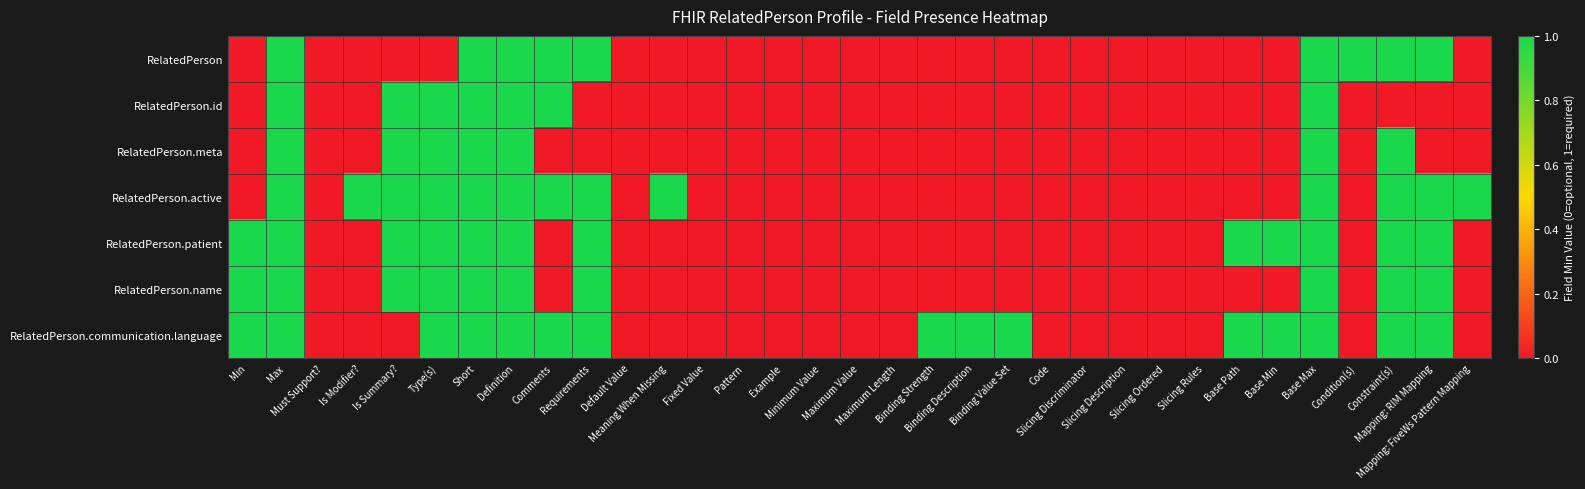

Which series has the largest total across all categories?

RelatedPerson.communication.language